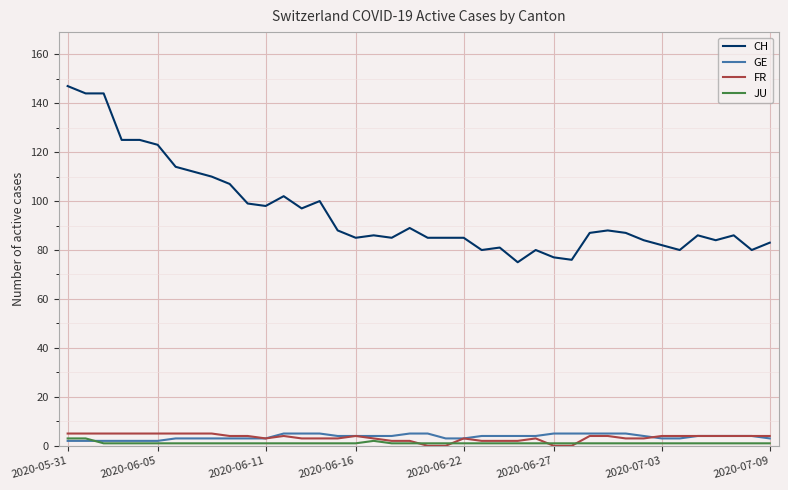

Which series has the largest total across all categories?

CH